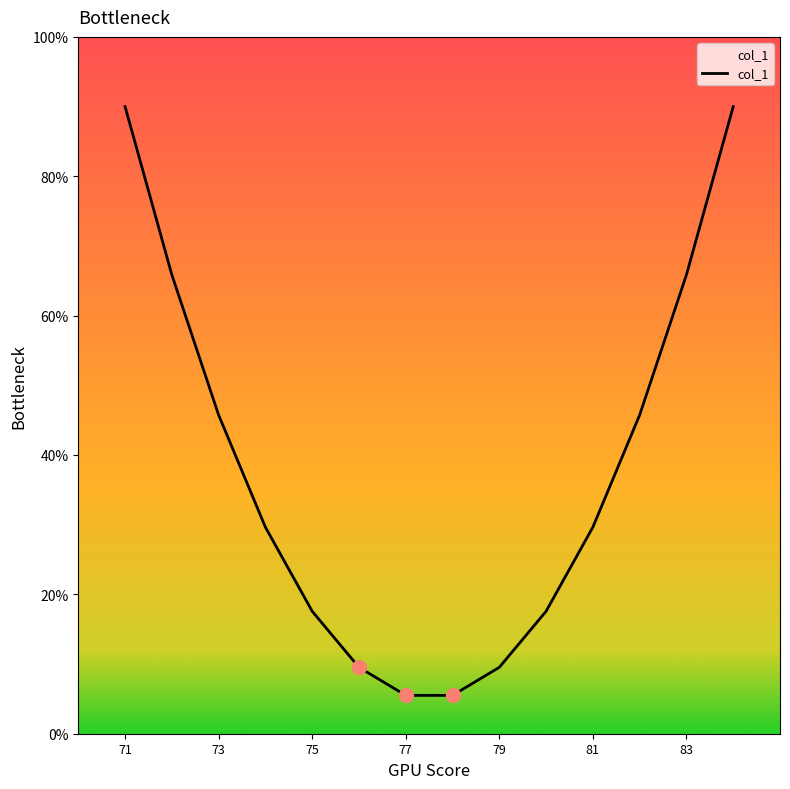

What is the difference between the maximum and minimum values?

84.5